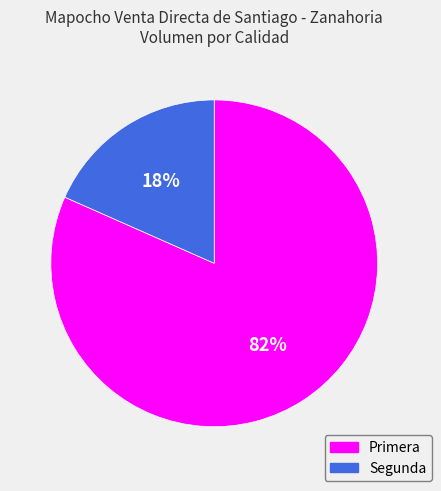

Is there any slice that represents more than half of the pie?

Yes